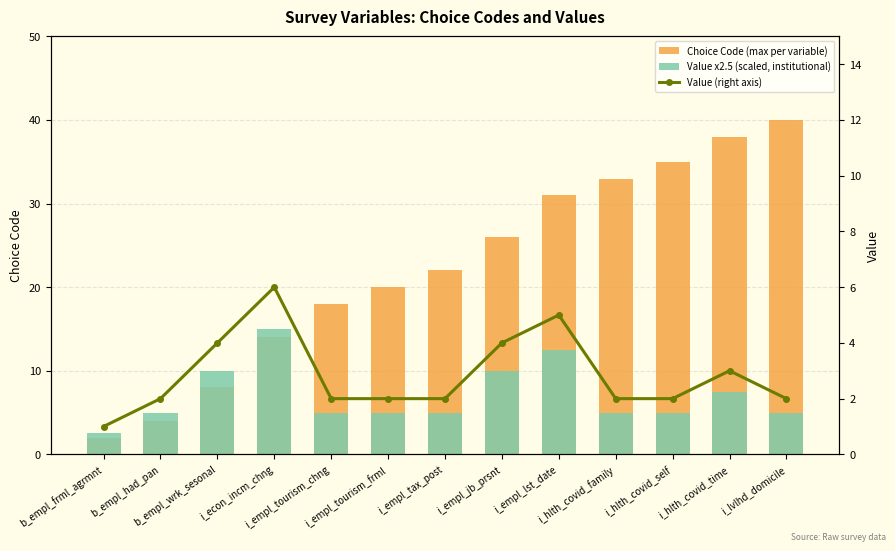

Read the Choice Code (max per variable) value at i_hlth_covid_self.

35.0